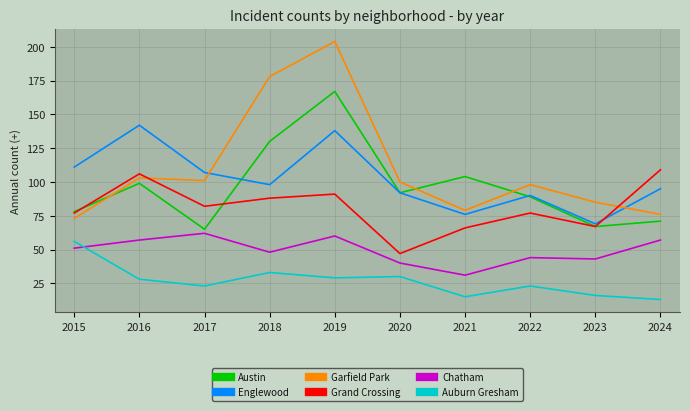

What is the spread (max minus min) of values at 2018?

145